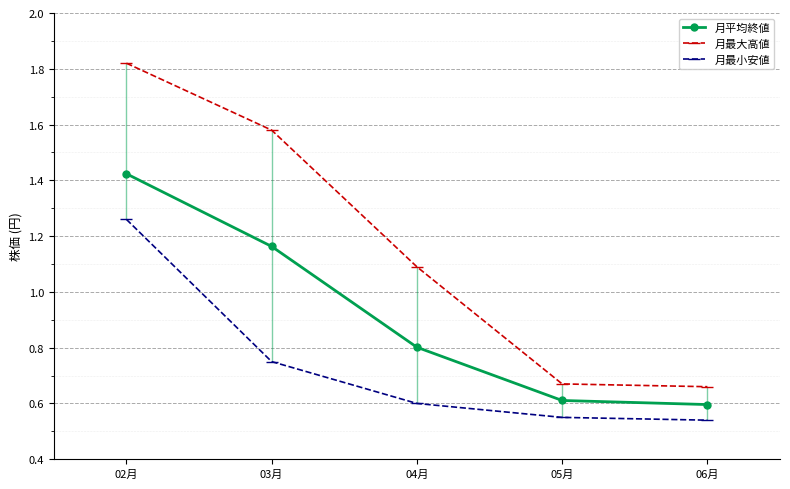

What is the value of the 月平均終値 point at the 3rd from the left?

0.8